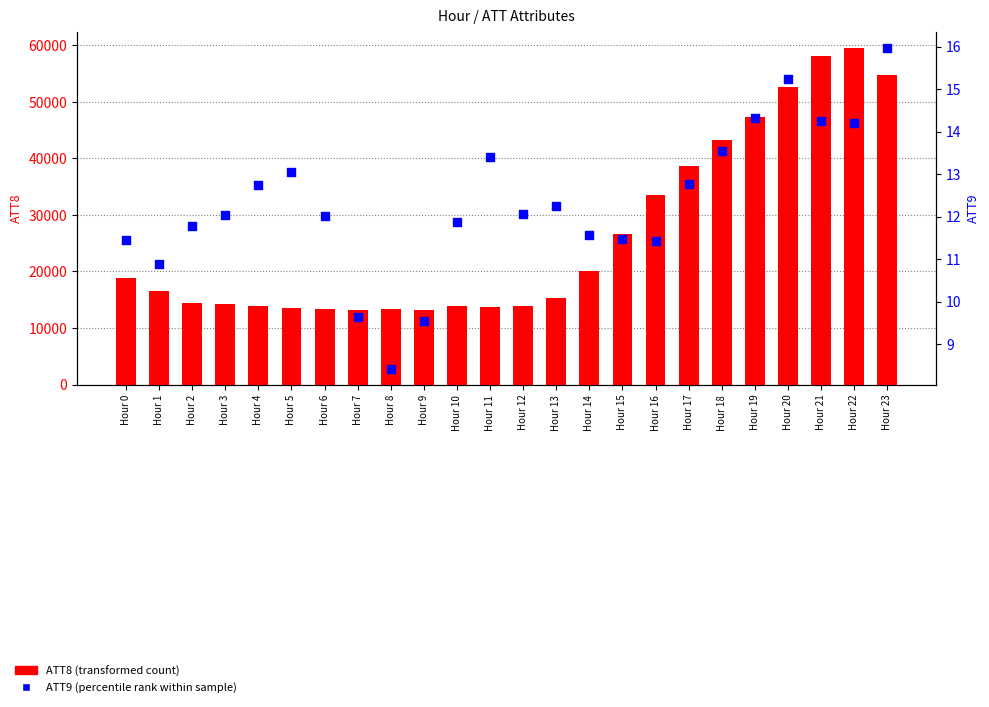

Which series has the largest Y range (max minus min)?

ATT8 (transformed count)